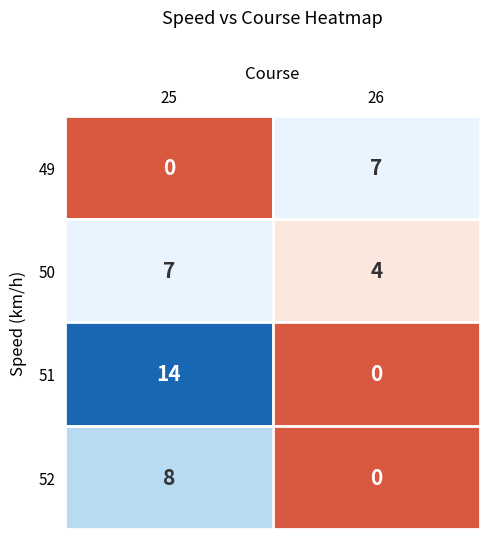

Reading left to right, transcribe all the data shown in this chart.

49: 25=0	26=7
50: 25=7	26=4
51: 25=14	26=0
52: 25=8	26=0